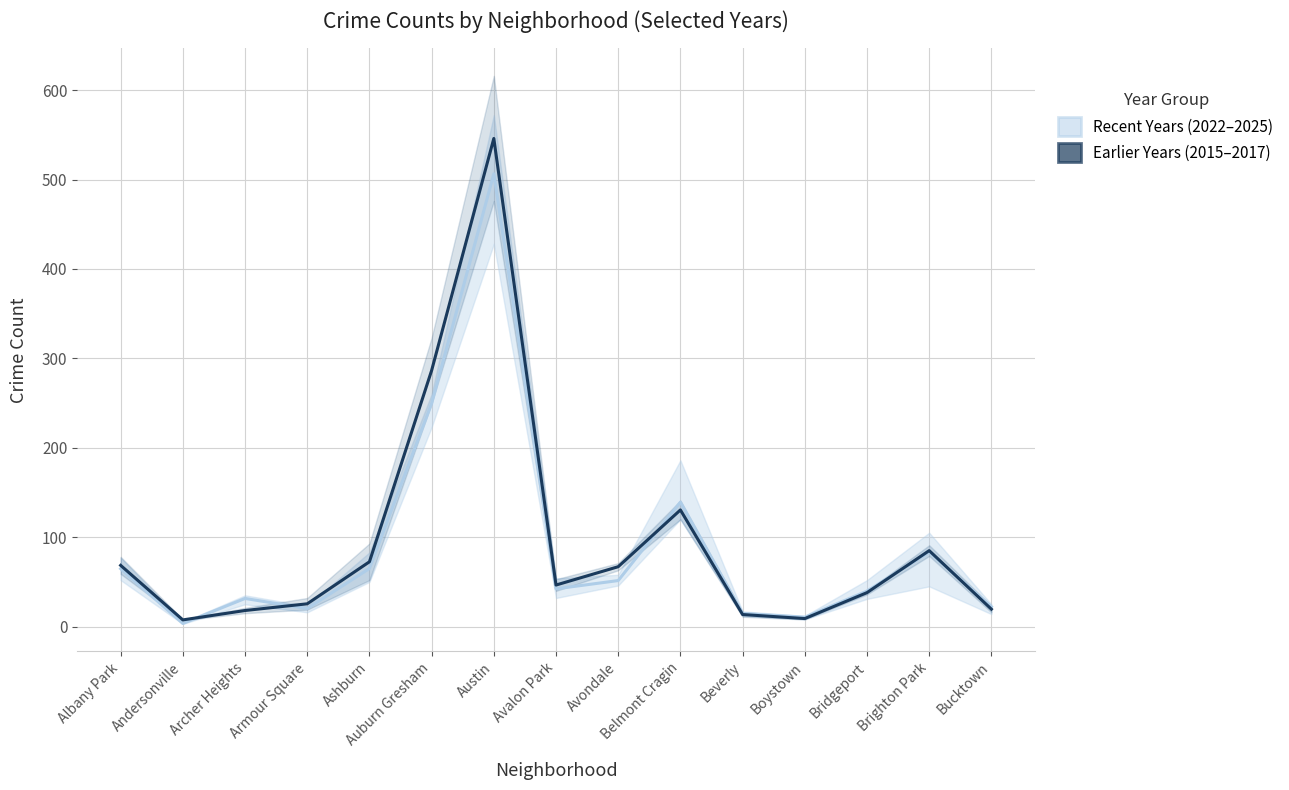

What is the minimum value shown in the chart?

3.5